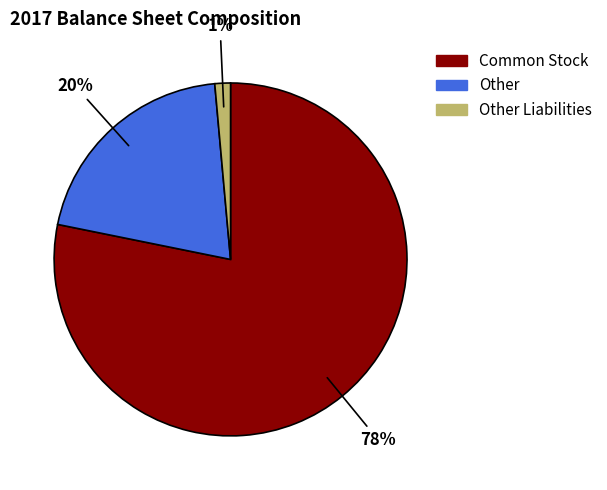

Which category has the smallest portion of the pie?

Other Liabilities